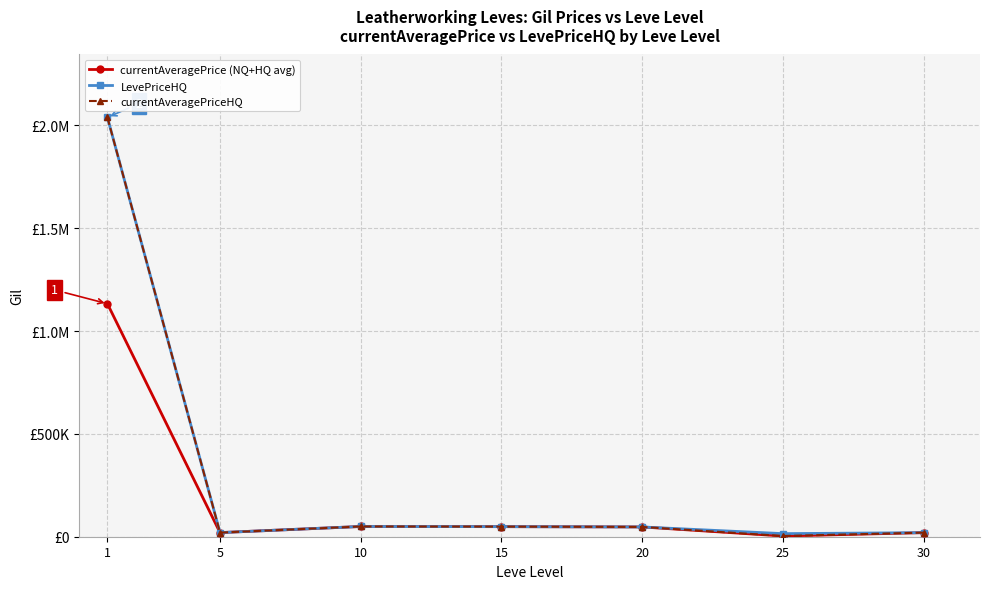

Is this an area chart (filled region under the line)?

No